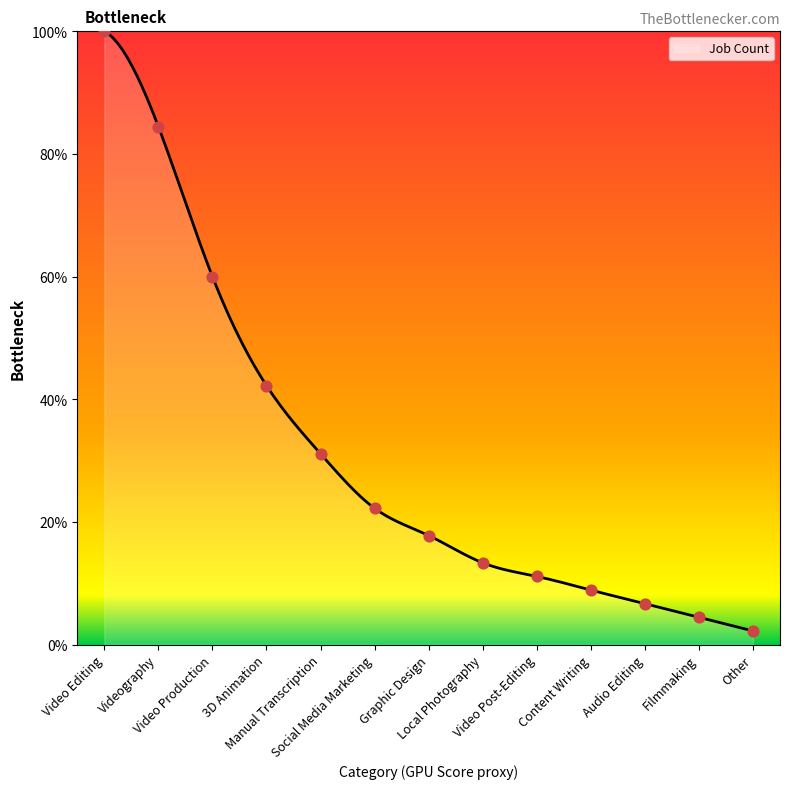

Between Audio Editing and Local Photography, which is larger?

Local Photography